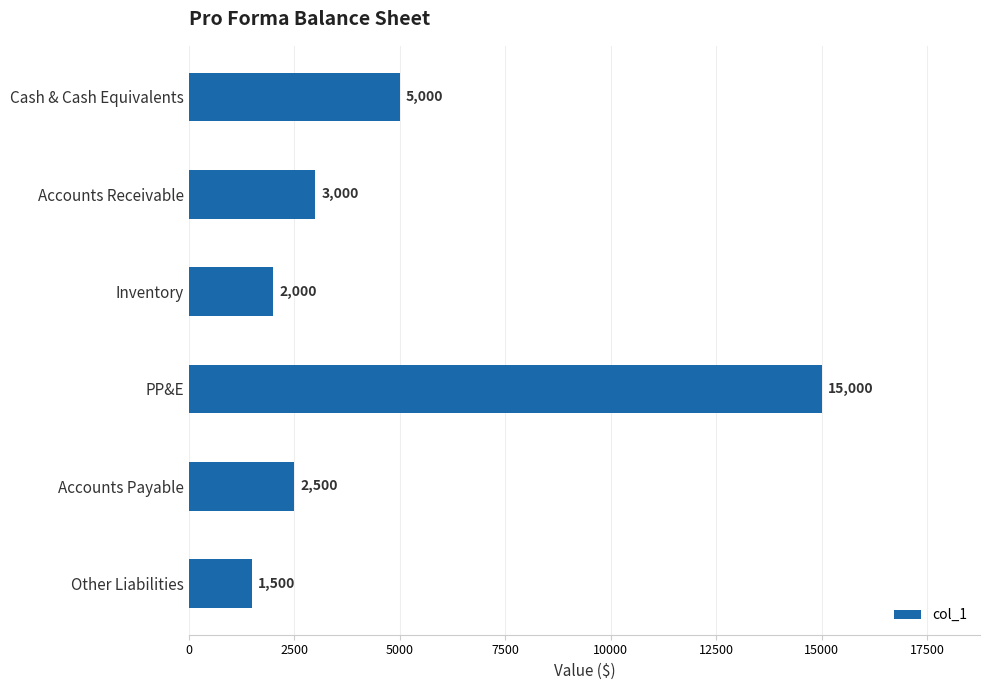

What is the difference between the second highest and minimum values?

3500